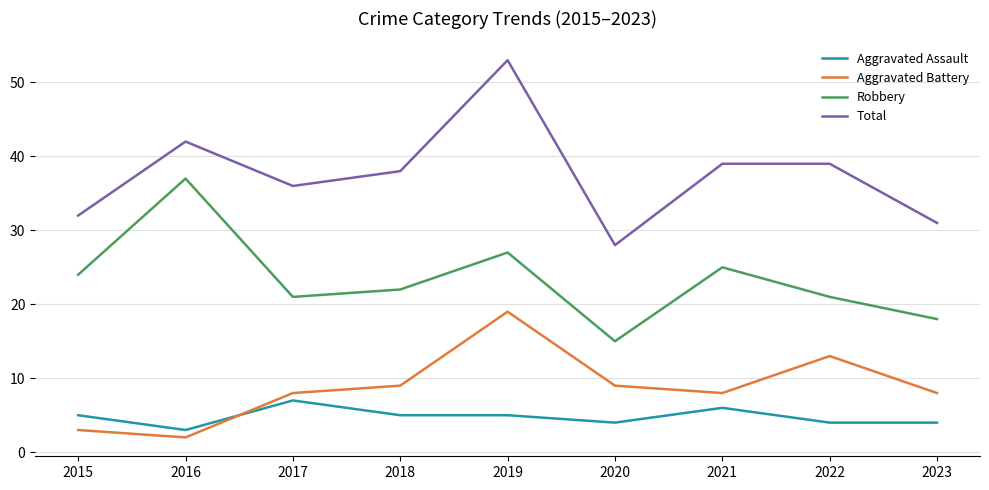

At which label does Aggravated Assault reach its minimum?

2016